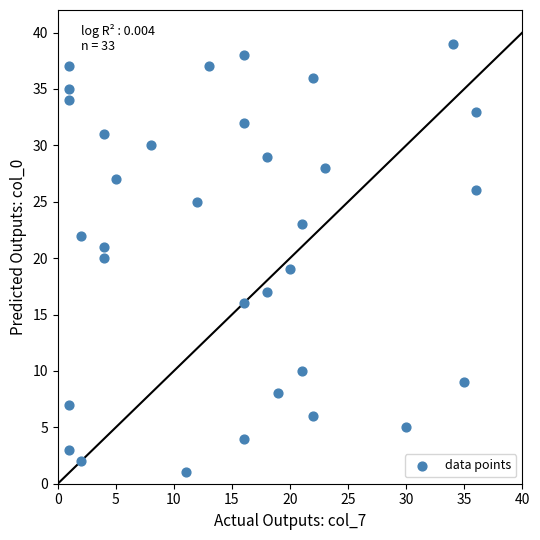

What is the range of Y values (max minus min)?

38